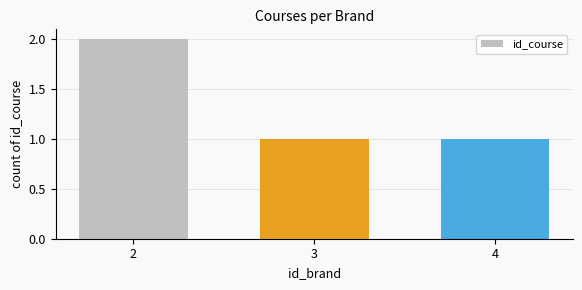

Between 2 and 4, which is larger?

2